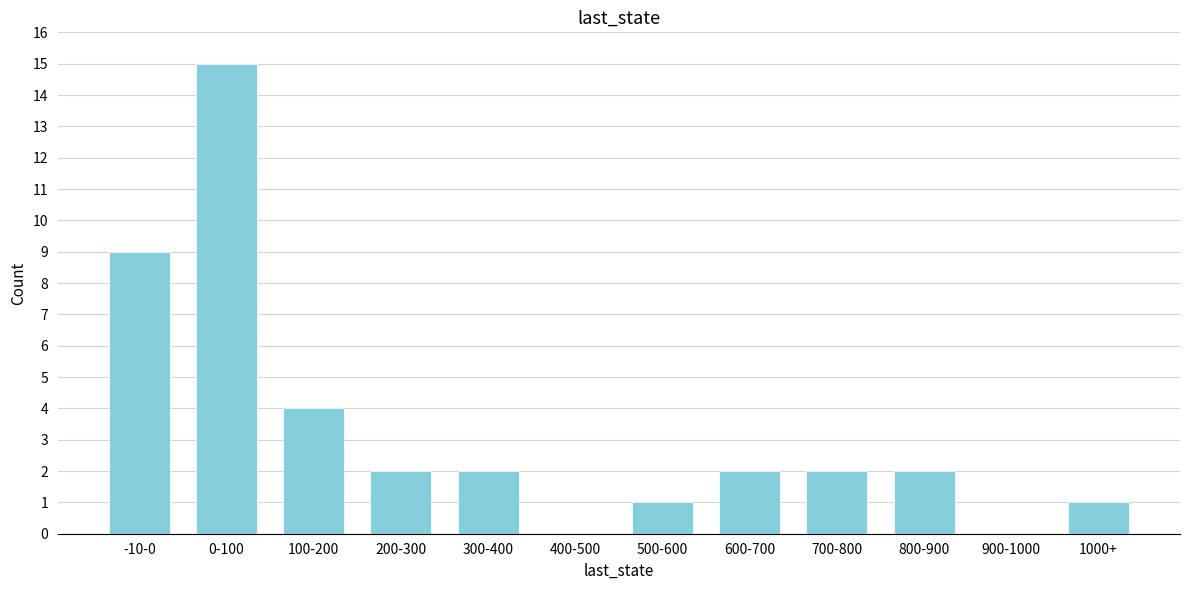

Reading right to left, extract all data points from this chart.

1000+=1	900-1000=0	800-900=2	700-800=2	600-700=2	500-600=1	400-500=0	300-400=2	200-300=2	100-200=4	0-100=15	-10-0=9